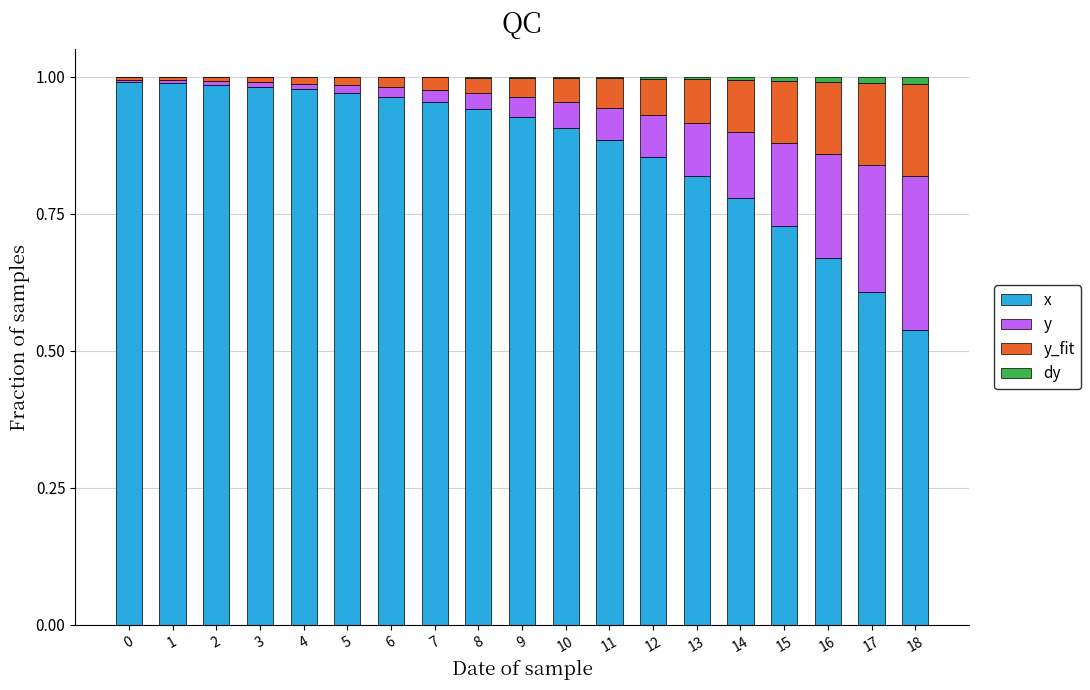

What are all the series names shown in the legend?

x, y, y_fit, dy